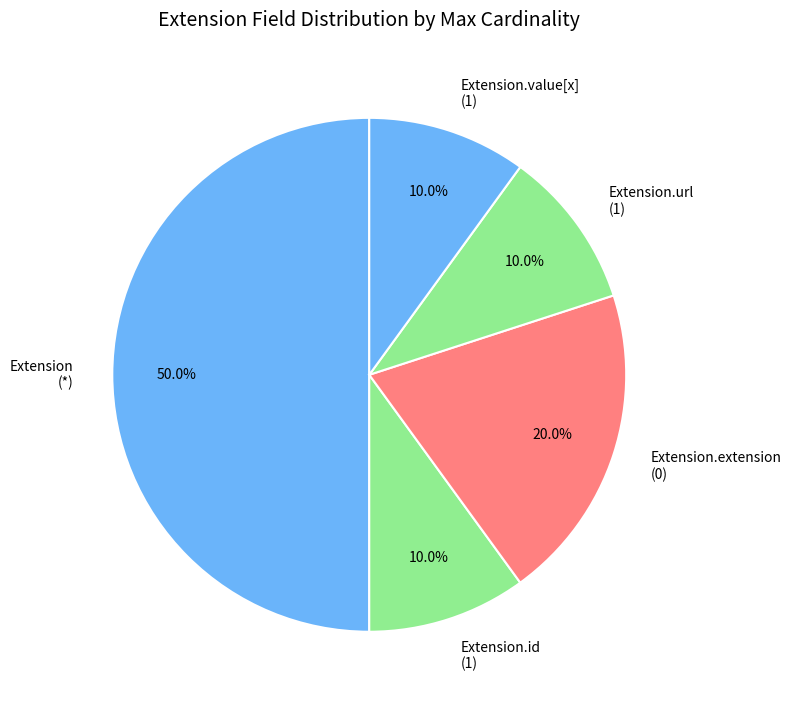

How many slices are in this pie chart?

5